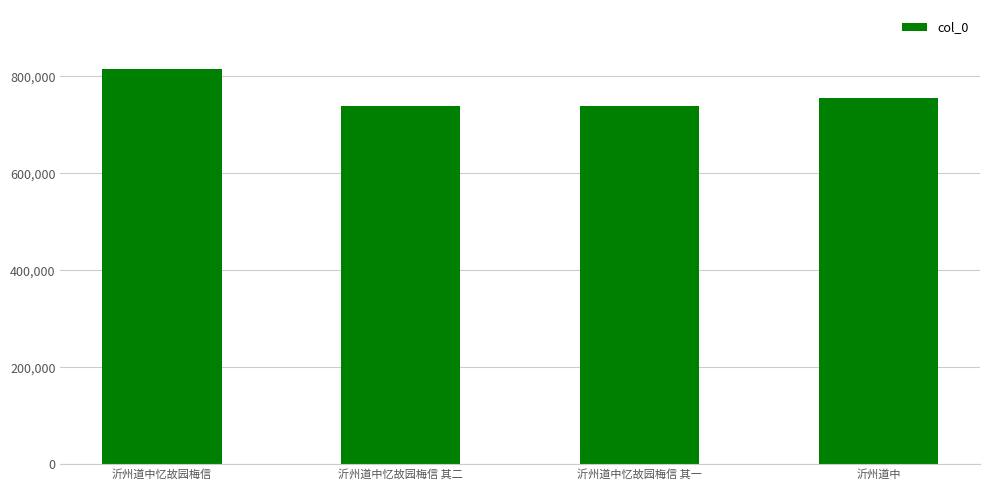

What is the label of the 2nd bar from the left?

沂州道中忆故园梅信 其二